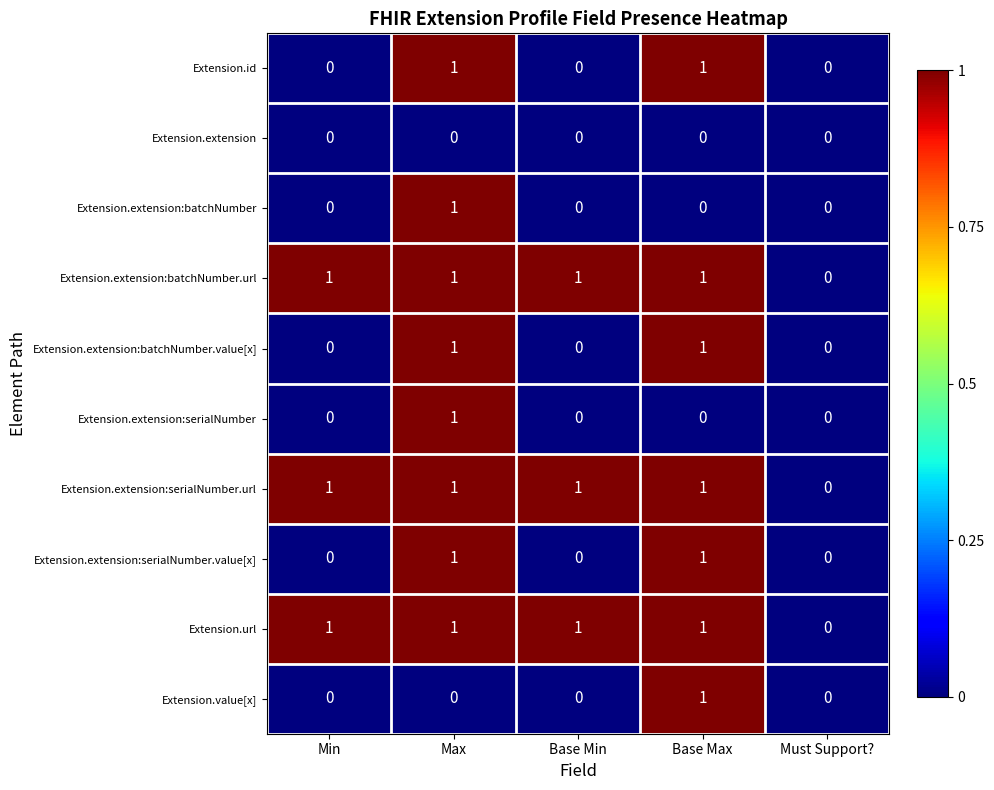

Is it true that Extension.extension:batchNumber.url equals 0 at Max?

False